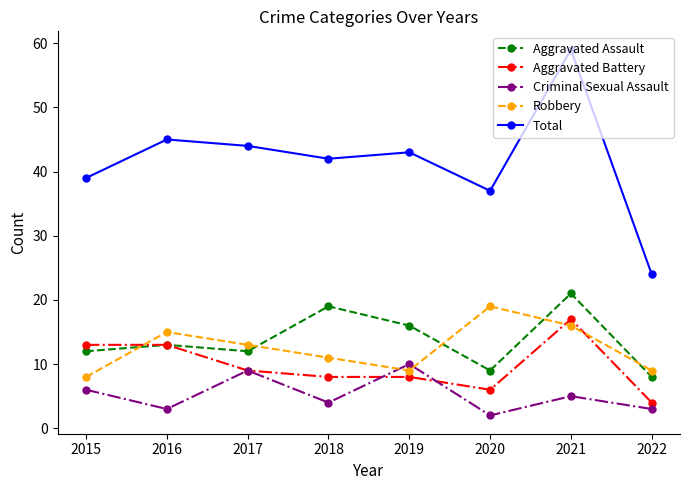

What are all the series names shown in the legend?

Aggravated Assault, Aggravated Battery, Criminal Sexual Assault, Robbery, Total